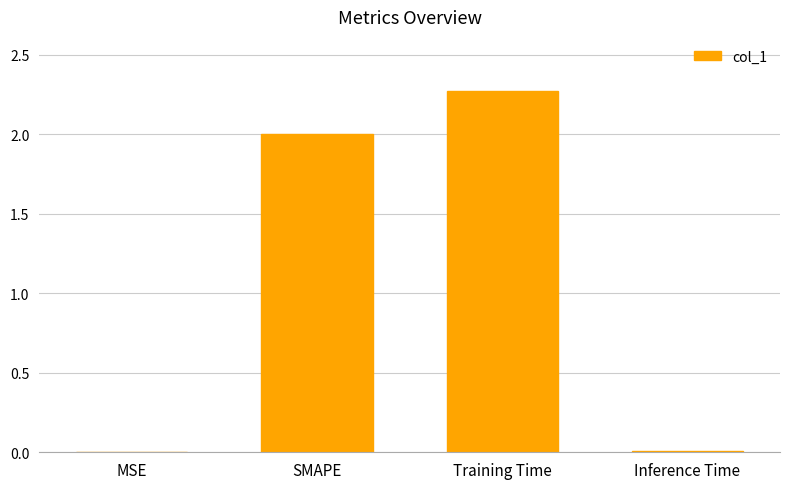

What value does the data have at SMAPE?

2.0